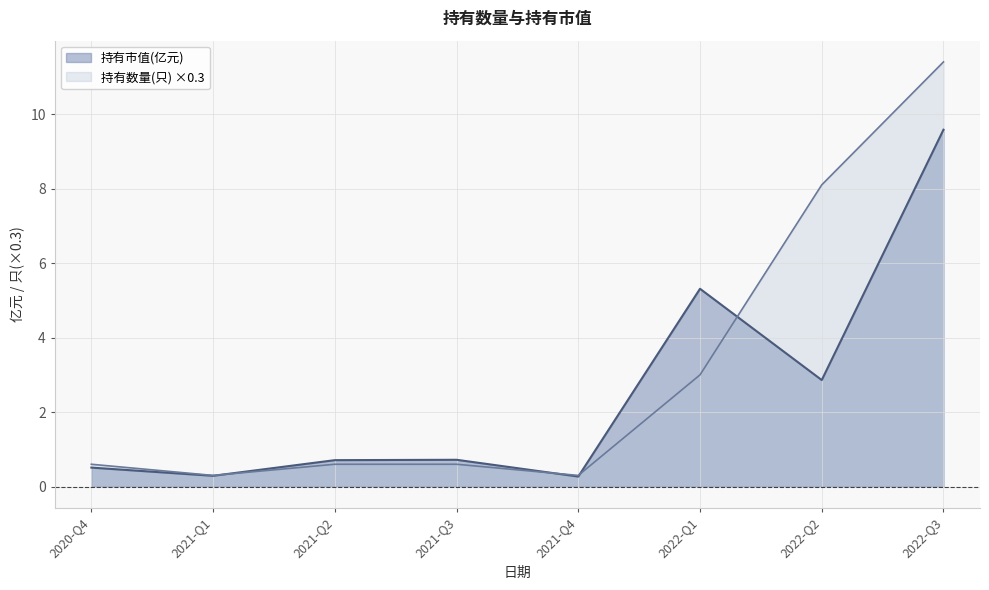

At which category is the sum across all series the highest?

2022-Q3